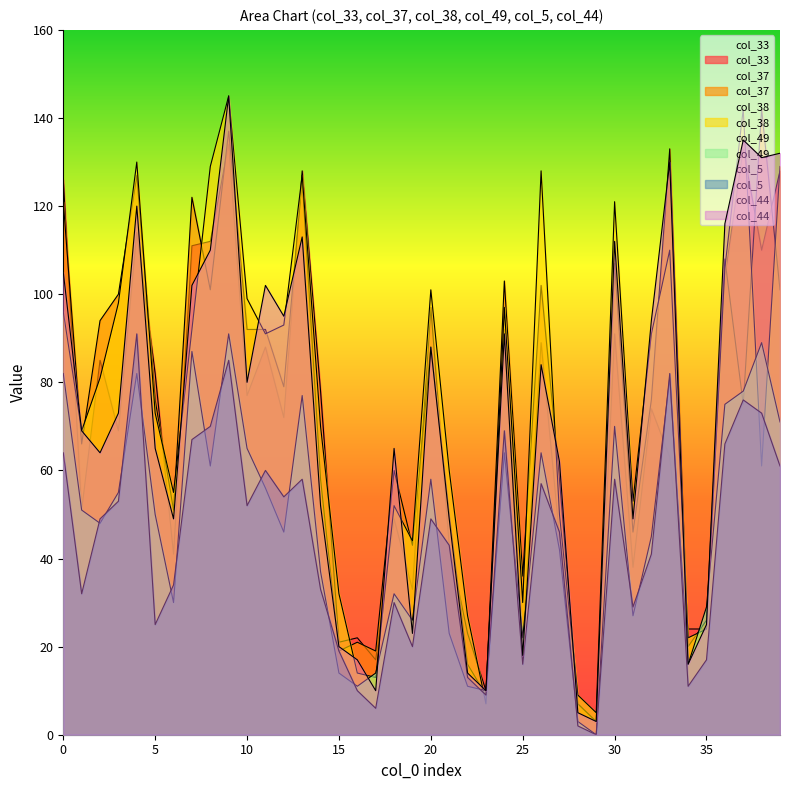

What is the sum of all col_44 values?

2843